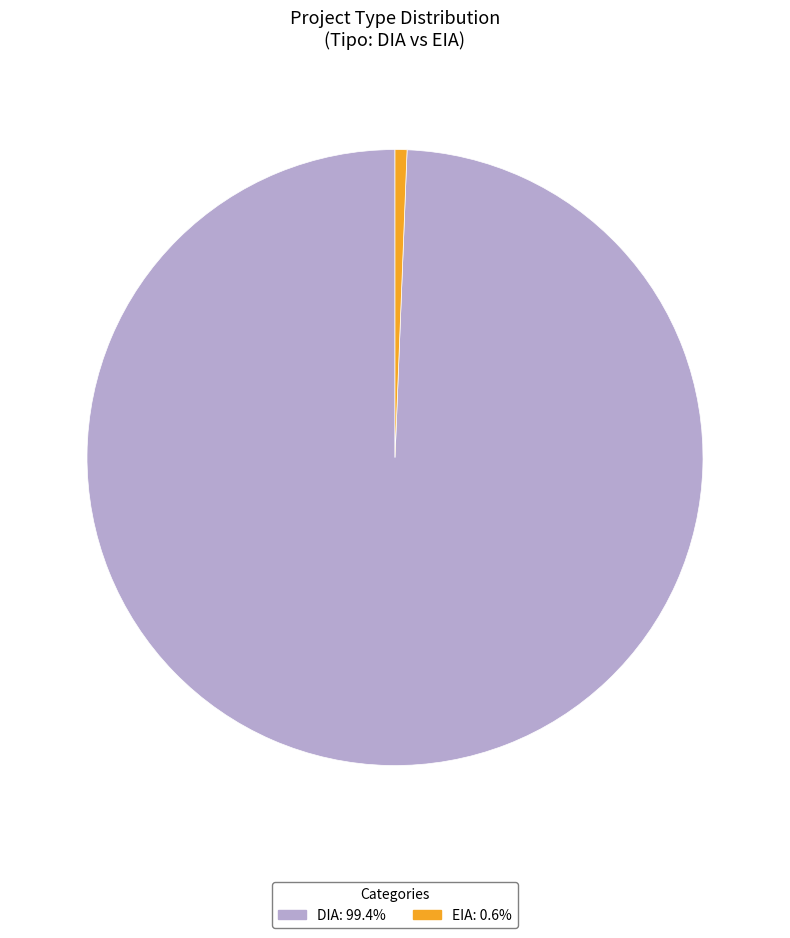

What is the smallest slice in the pie chart?

EIA